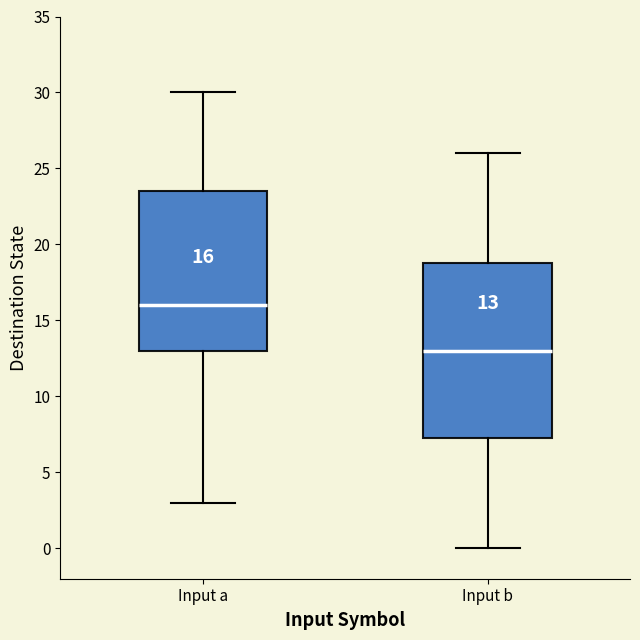

Which box is the tallest, from its lower edge to its upper edge?

Input b